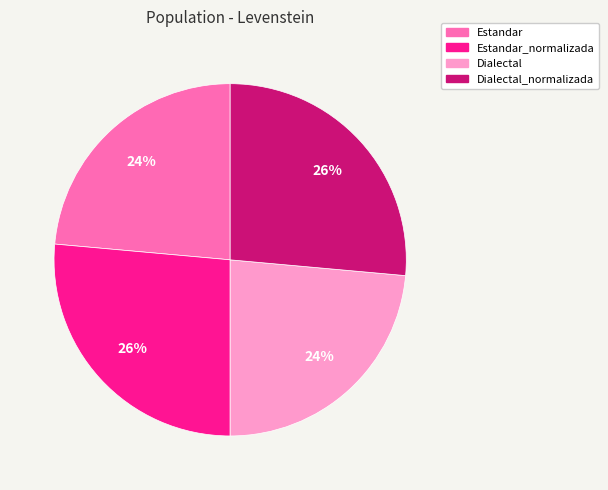

Does any single category account for the majority?

No